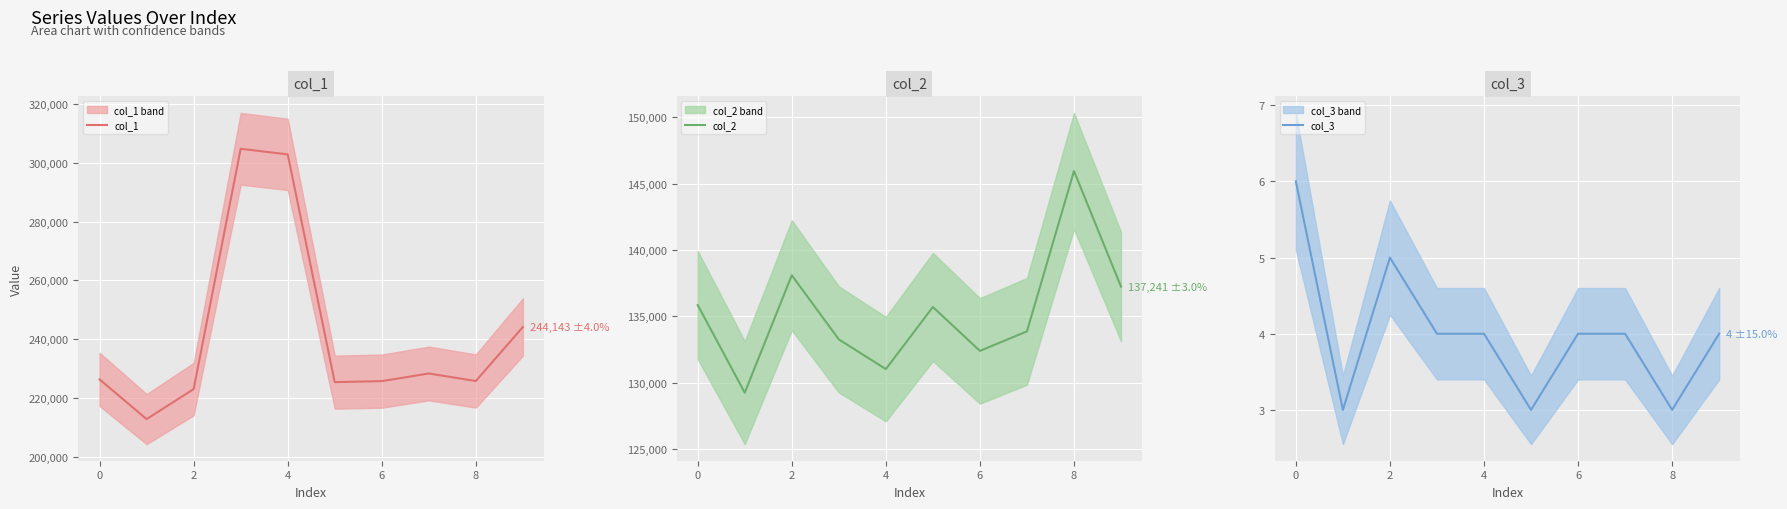

How many values in the col_1 series are below 226351?

5